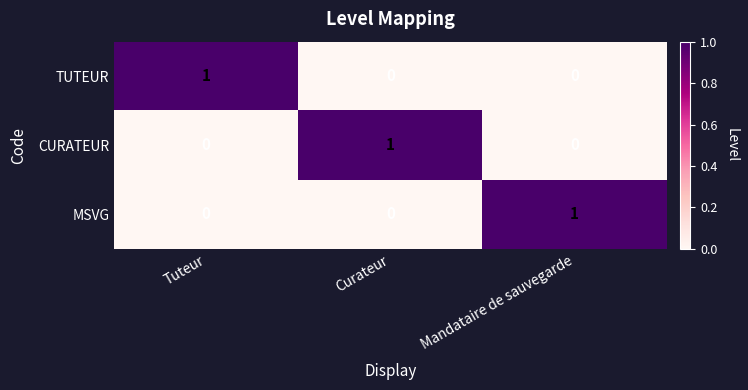

How many series are shown in this chart?

3